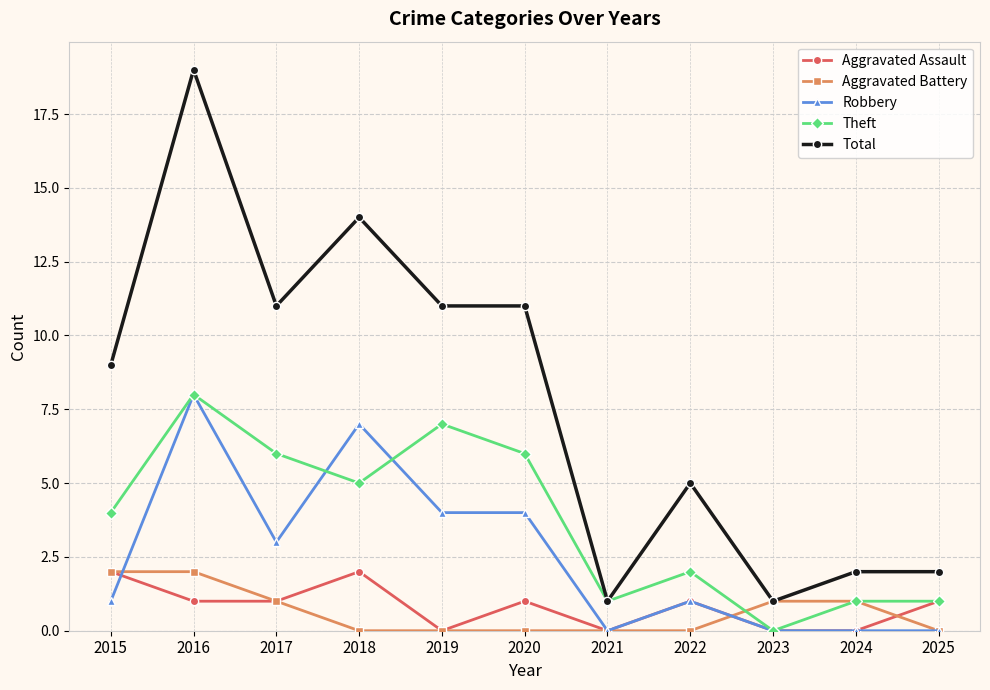

Which series has the largest total across all categories?

Total